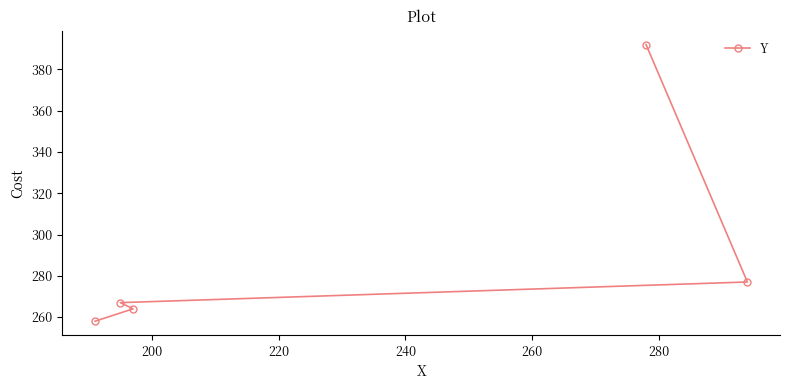

Reading left to right, list all the values displayed in this chart.

258	267	264	392	277